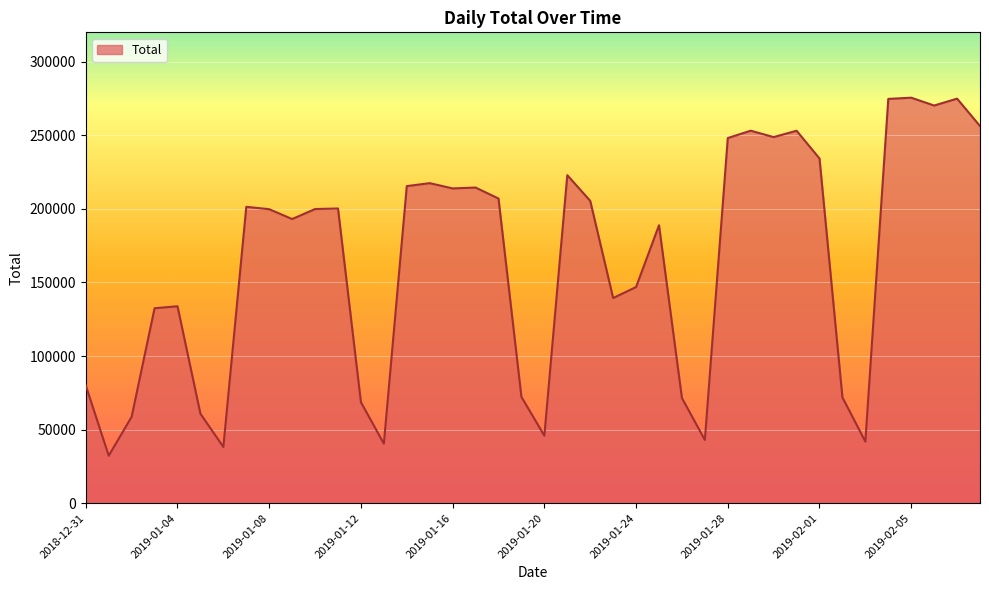

True or false: the data has more than 2 interior local peaks.

True